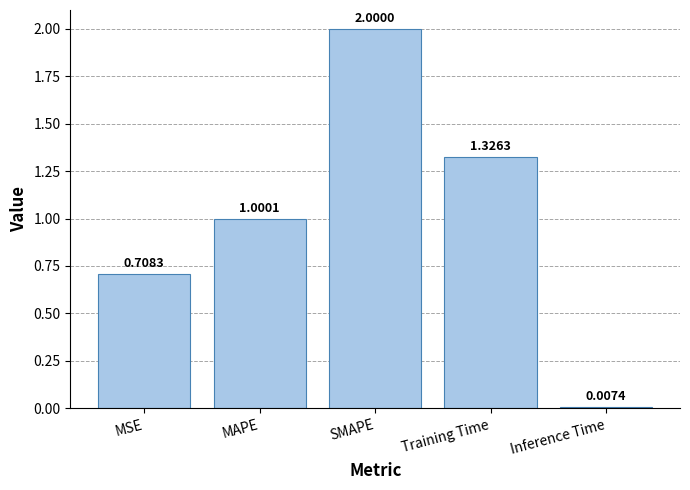

What position from the left is SMAPE?

3